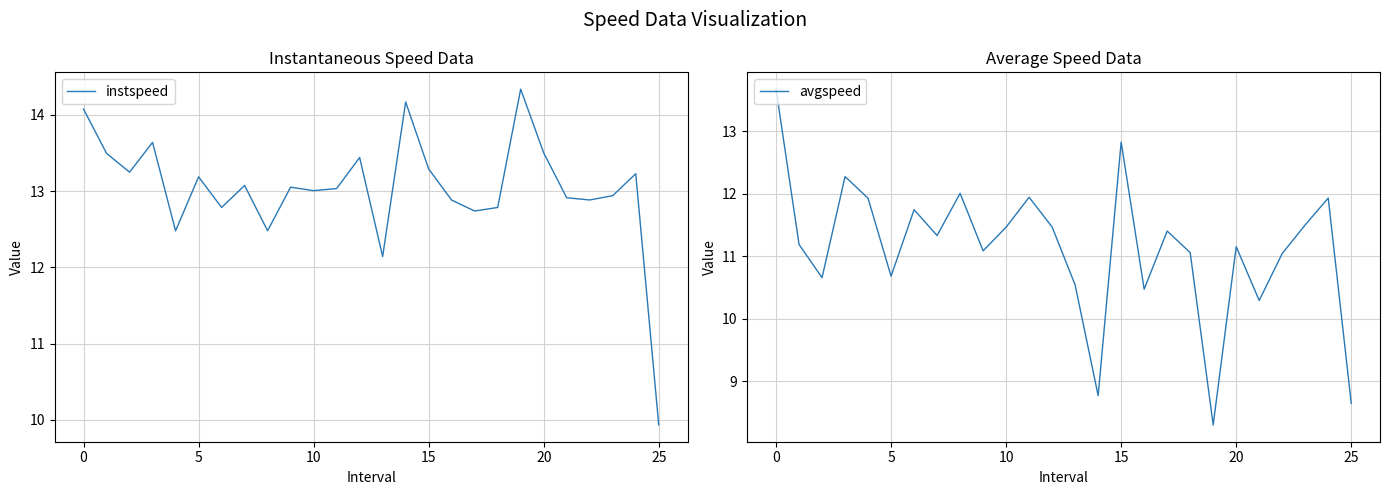

What is the approximate value of avgspeed at 16?

10.5